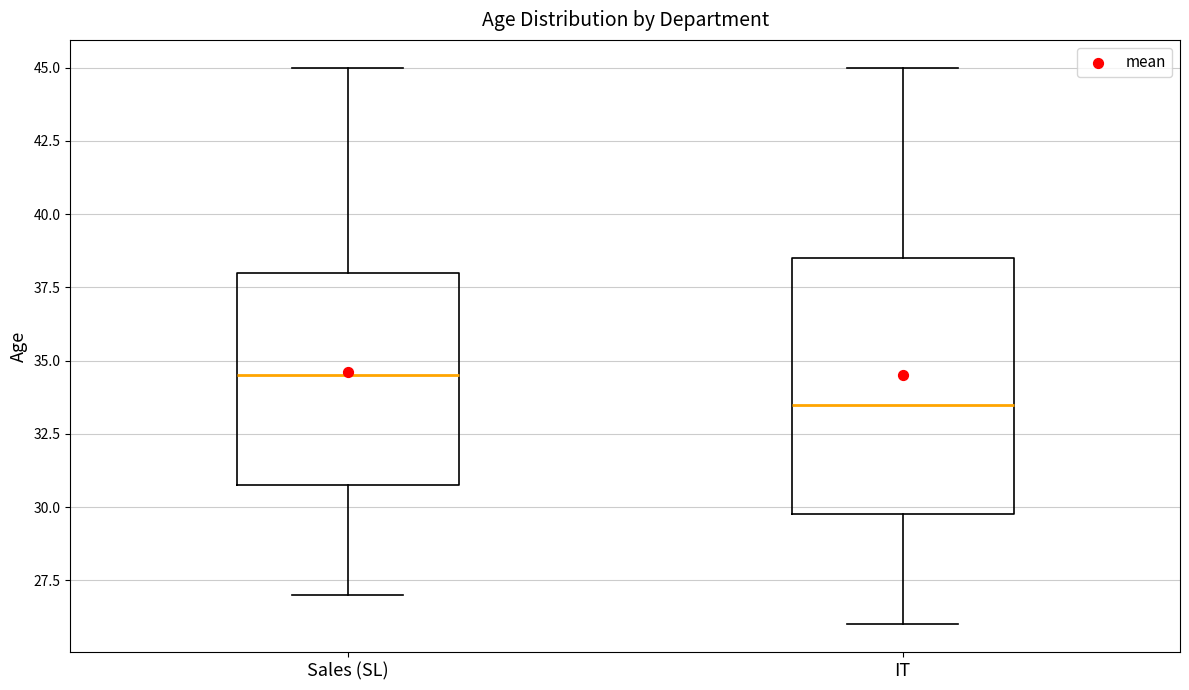

Comparing the boxes themselves (not the whiskers), which one is the tallest?

IT